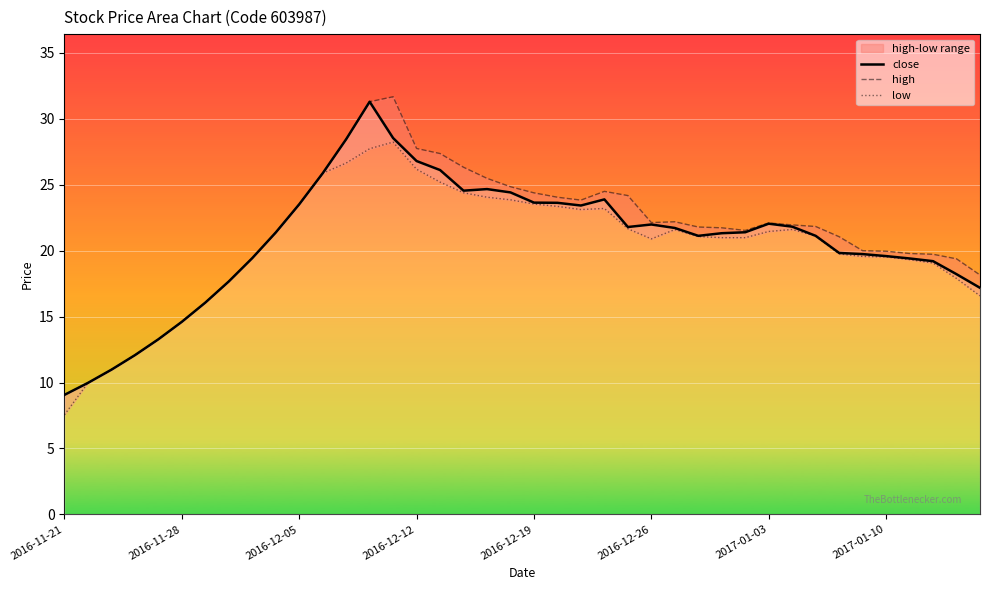

Rank the series by their average value, from lowest to highest.

low, close, high